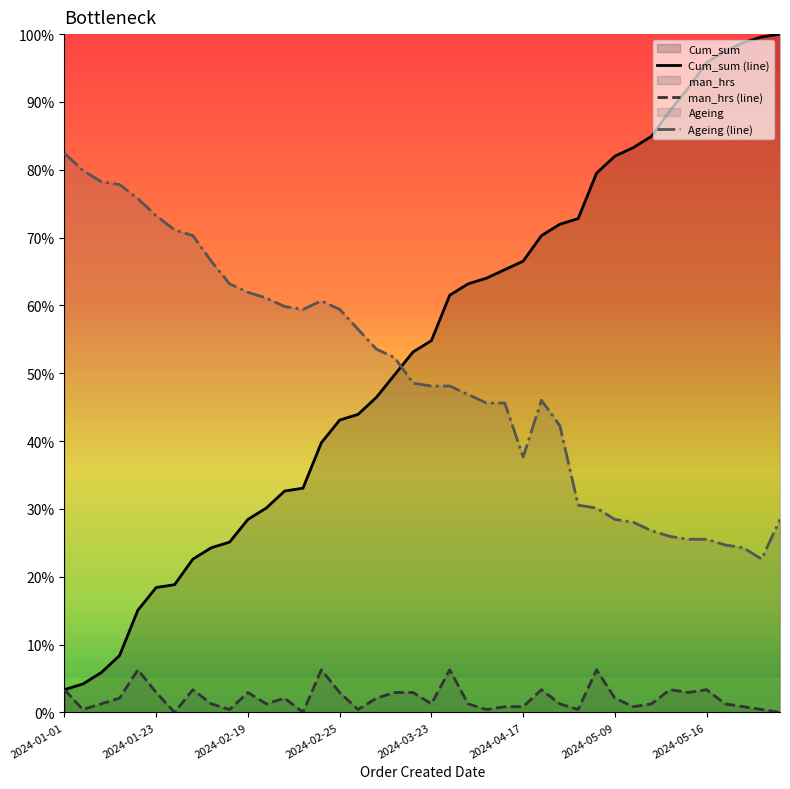

Does the chart display data point markers on the line(s)?

No